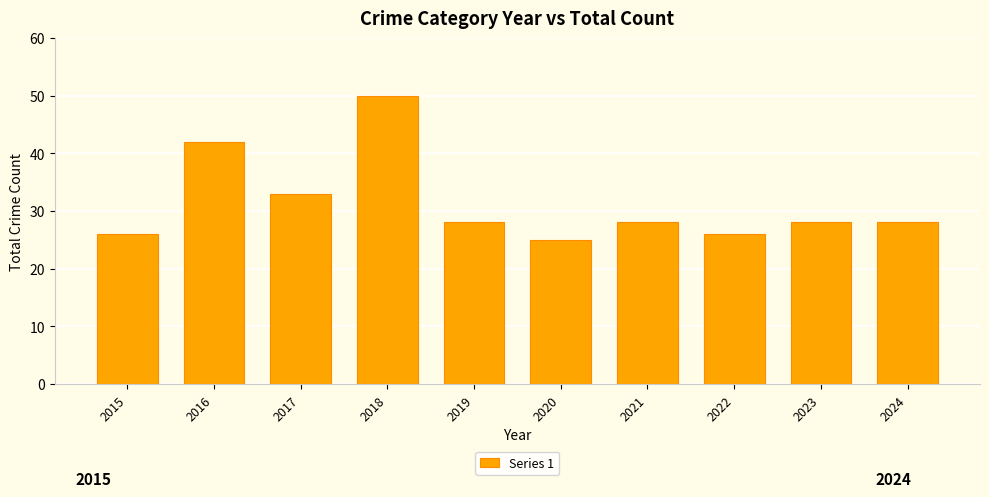

What is the sum of the values at 2020 and 2017?

58